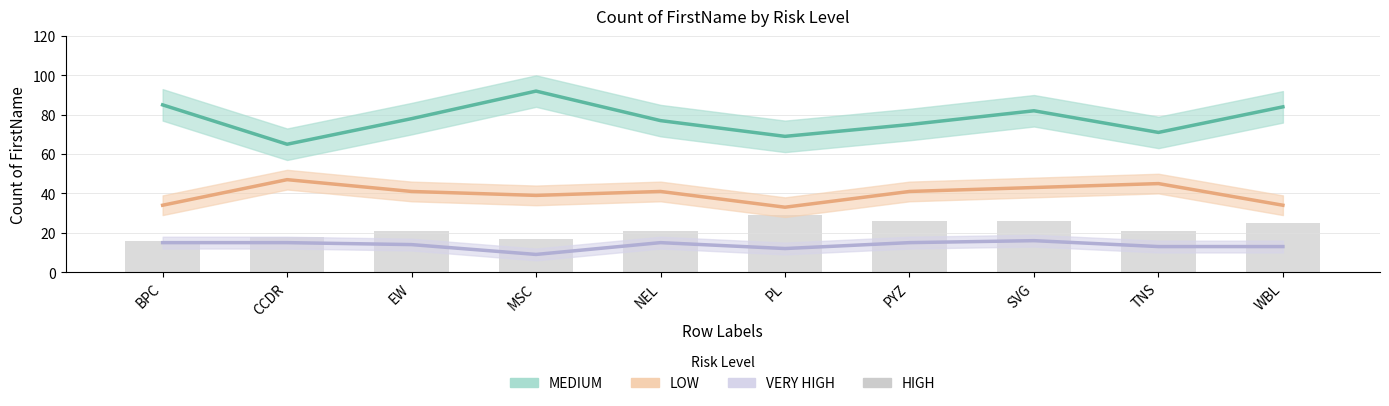

What is the change in value from EW to SVG?

+5